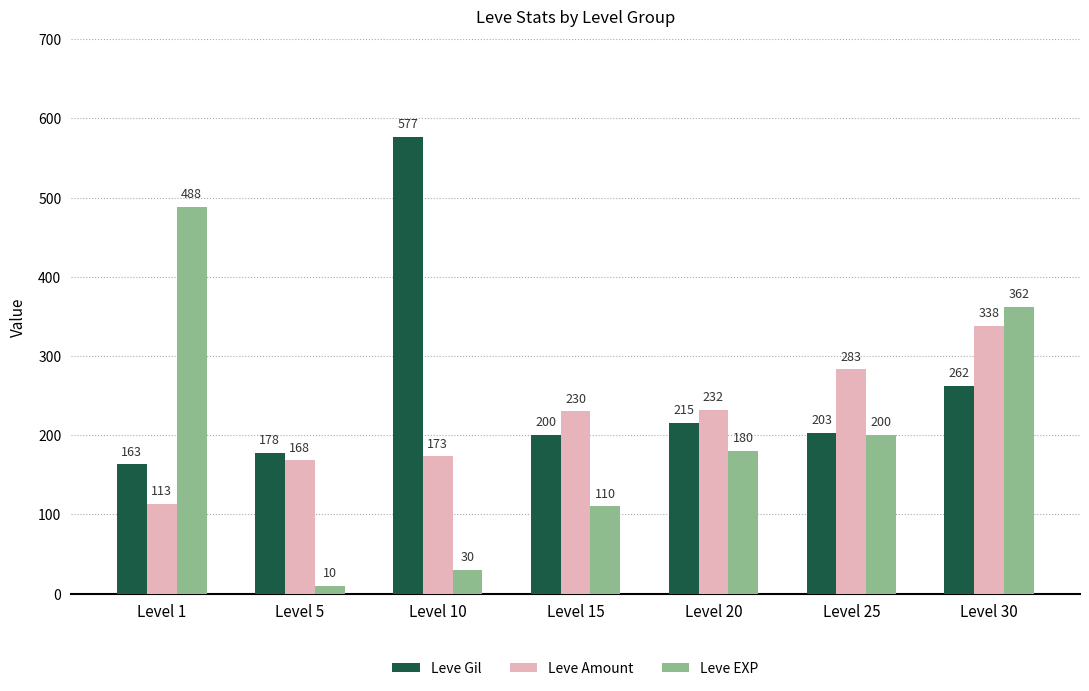

How many data points in Leve Gil are less than 203?

3